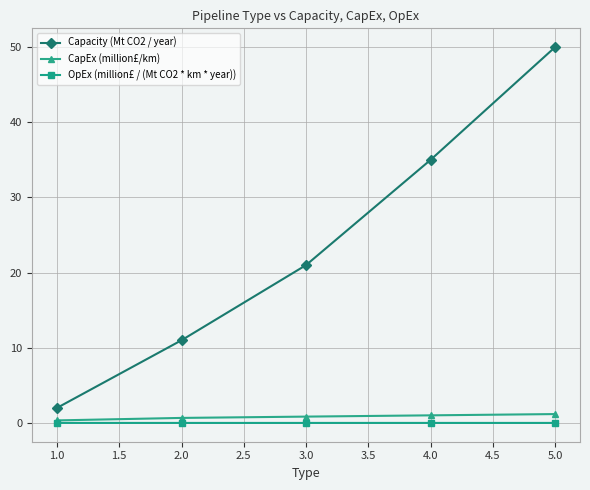

Is it true that Capacity (Mt CO2 / year) equals 24.5 at 5.0?

False